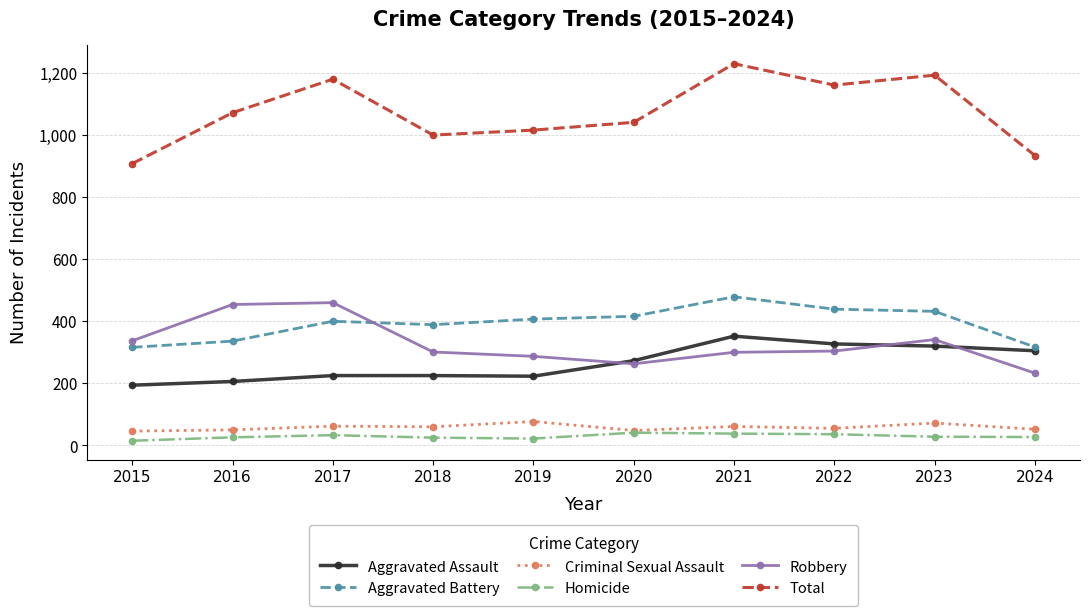

True or false: Aggravated Battery has more than 1 points higher than both neighbors.

True